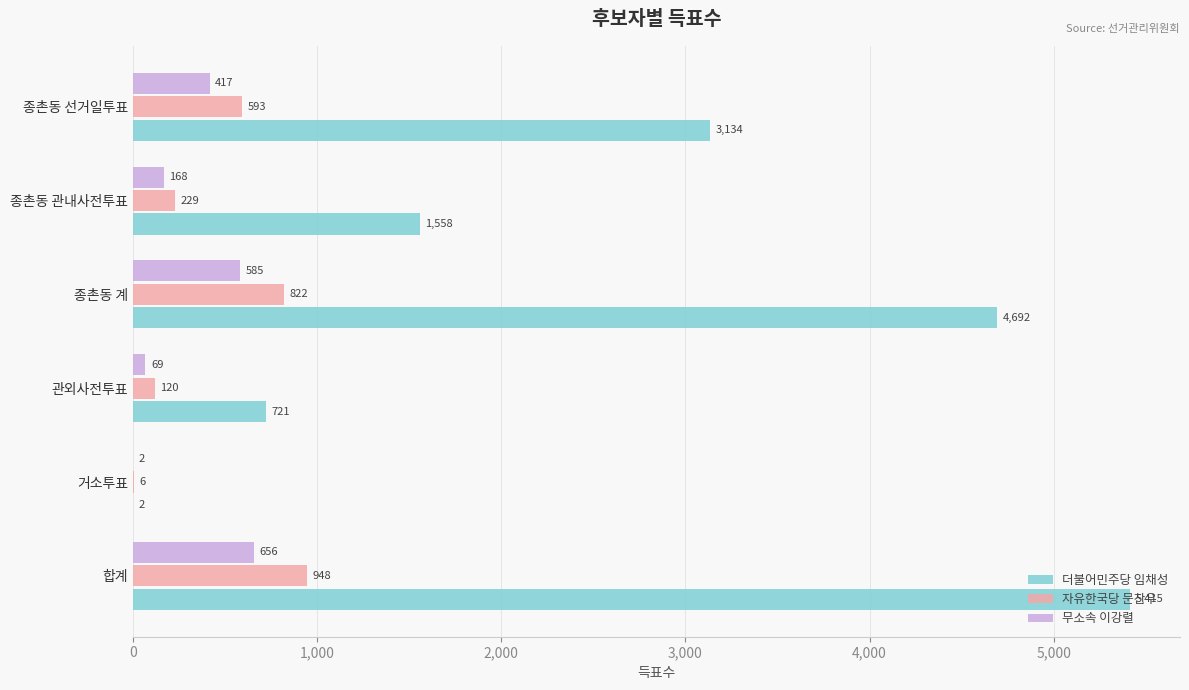

Which series has the largest total across all categories?

더불어민주당 임채성